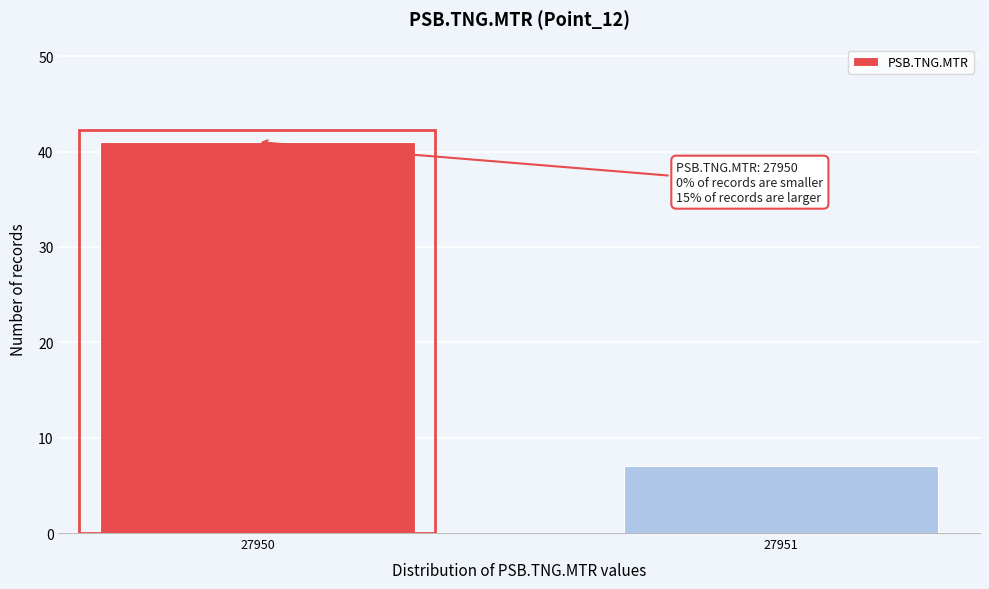

Reading left to right, what are all the values shown in this chart?

27950=41	27951=7